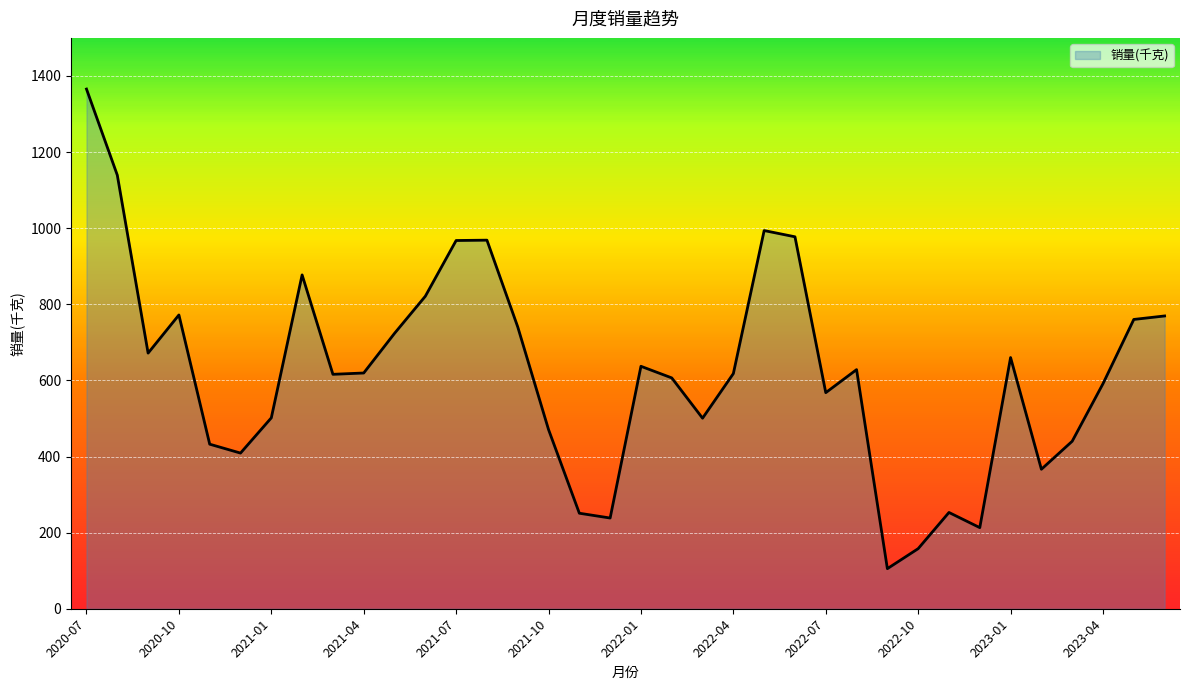

What is the minimum value shown in the chart?

105.3